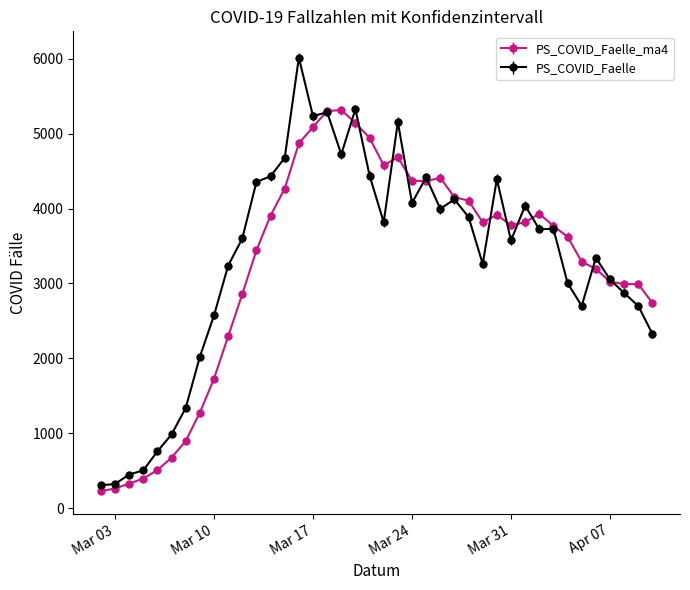

What is the greatest value displayed?

6016